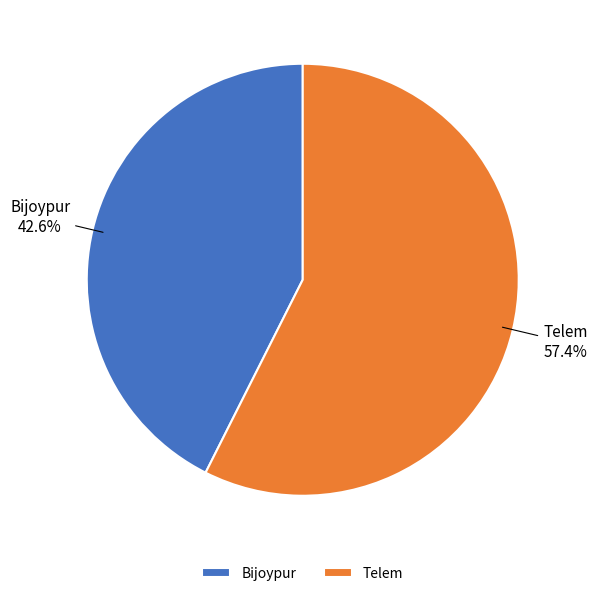

Which slice is the smallest?

Bijoypur